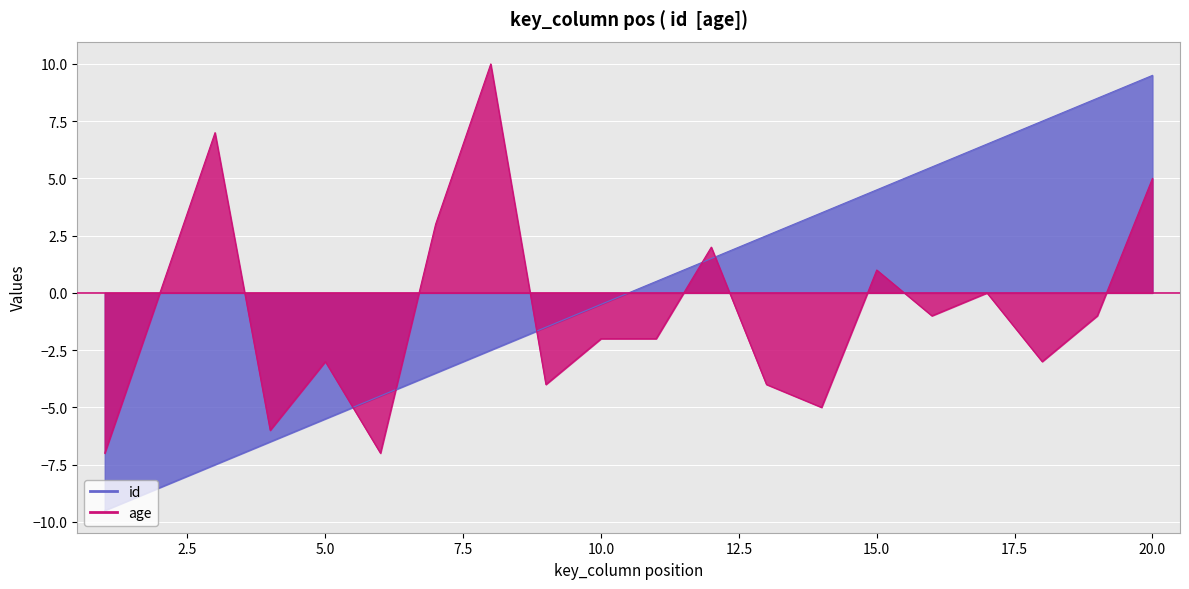

True or false: age has more than 1 interior local peaks.

True